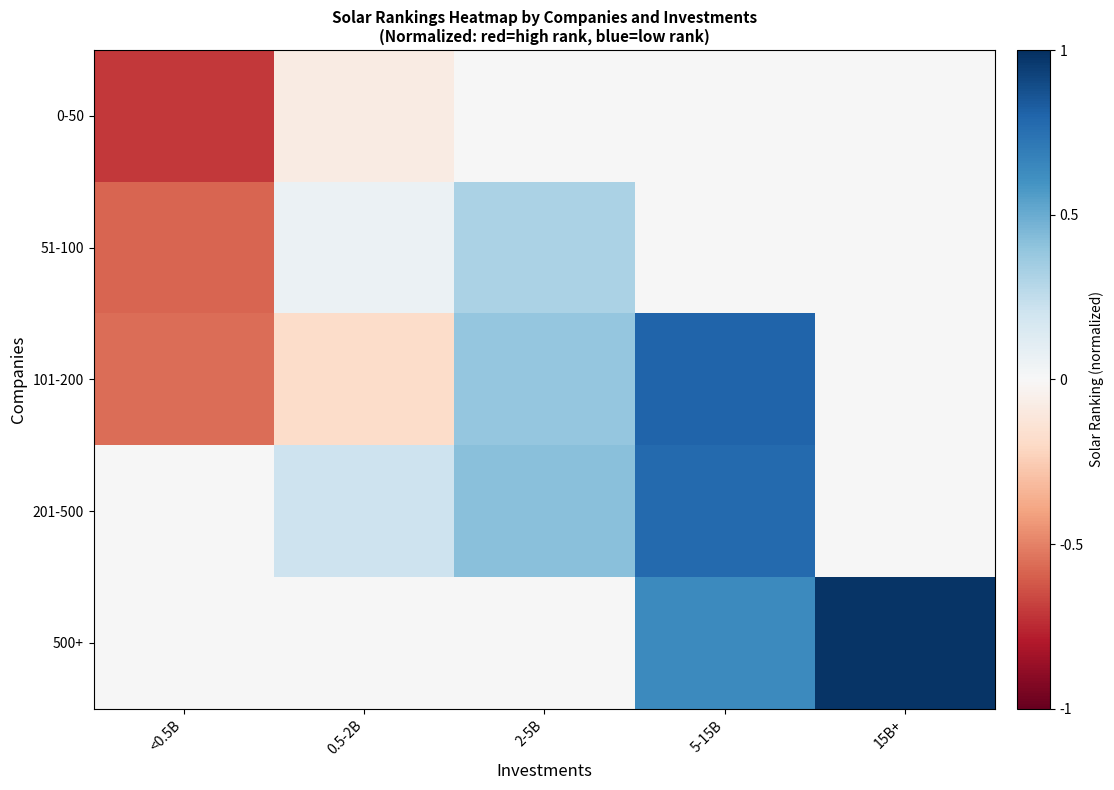

List the series in order of their peak value, highest first.

500+, 101-200, 201-500, 51-100, 0-50